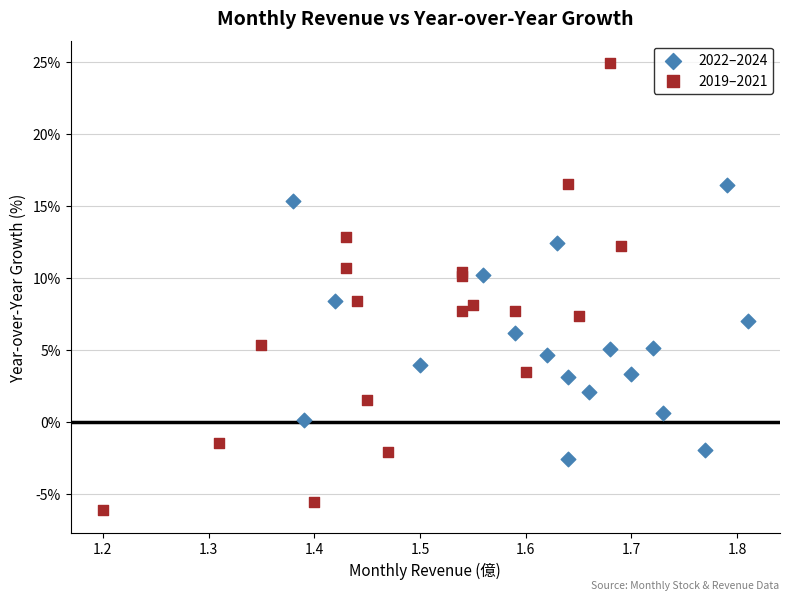

Which series contains the lowest Y value?

2019–2021